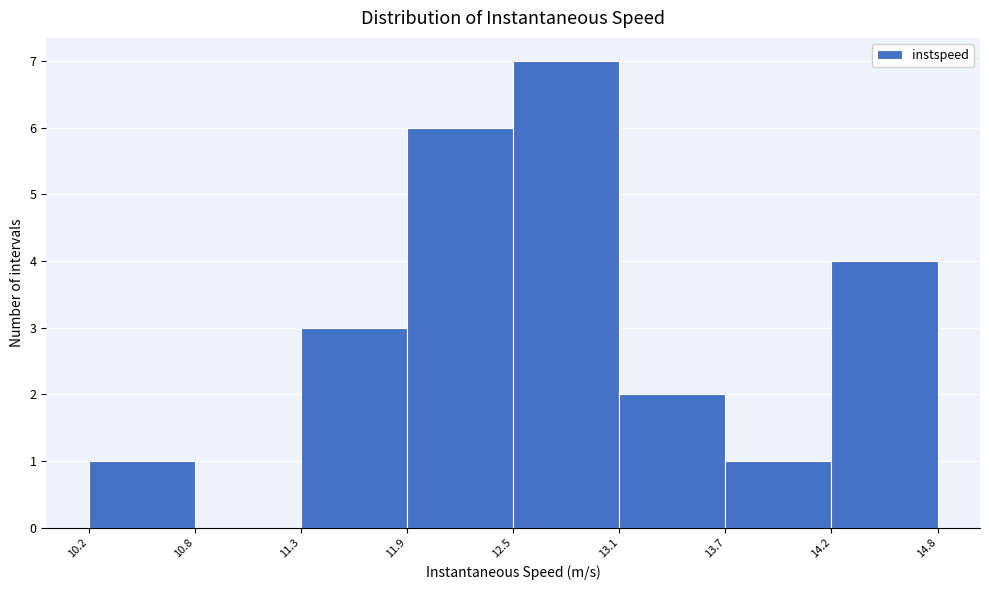

Reading left to right, list every bar in this chart as the range it spans on the x-axis followed by its height. The values are not printed on the chart, so give them approximately, as read against the axis.

10.2 to 10.8: 1
10.8 to 11.3: 0
11.3 to 11.9: 3
11.9 to 12.5: 6
12.5 to 13.1: 7
13.1 to 13.7: 2
13.7 to 14.2: 1
14.2 to 14.8: 4